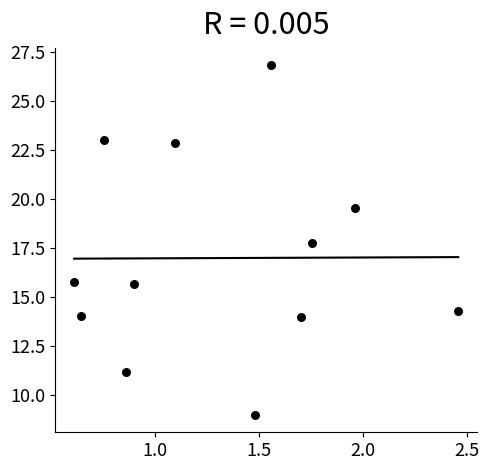

What Y value in the scatter plot is closest to 17?

17.7